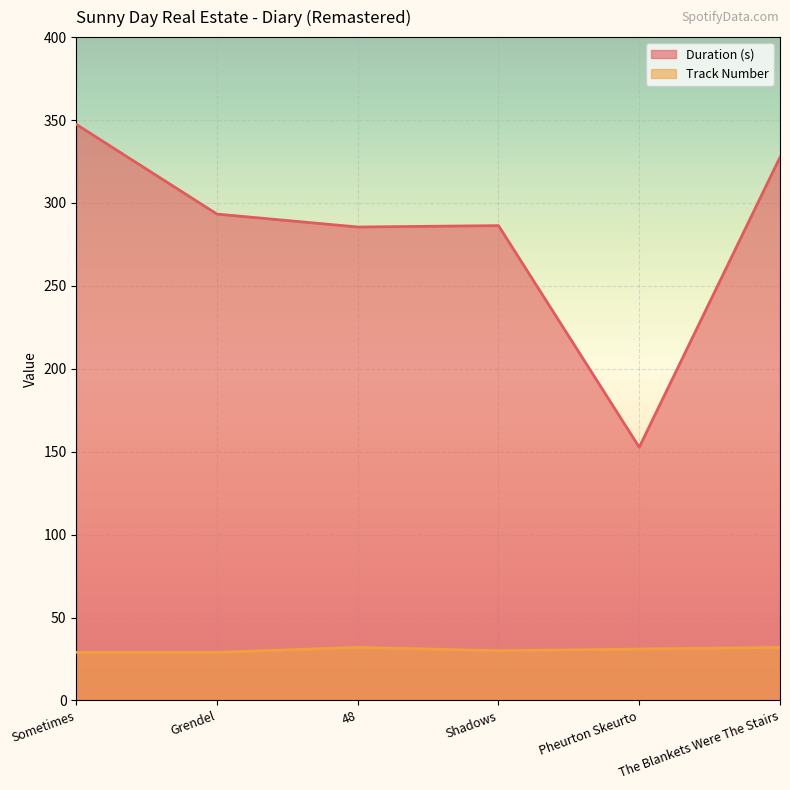

How many lines are shown in the chart?

2